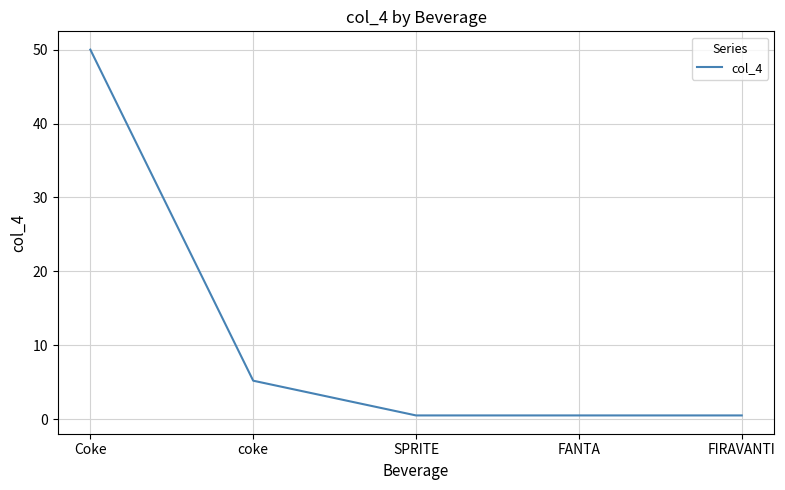

What is the sum of the values at FIRAVANTI and SPRITE?

1.0